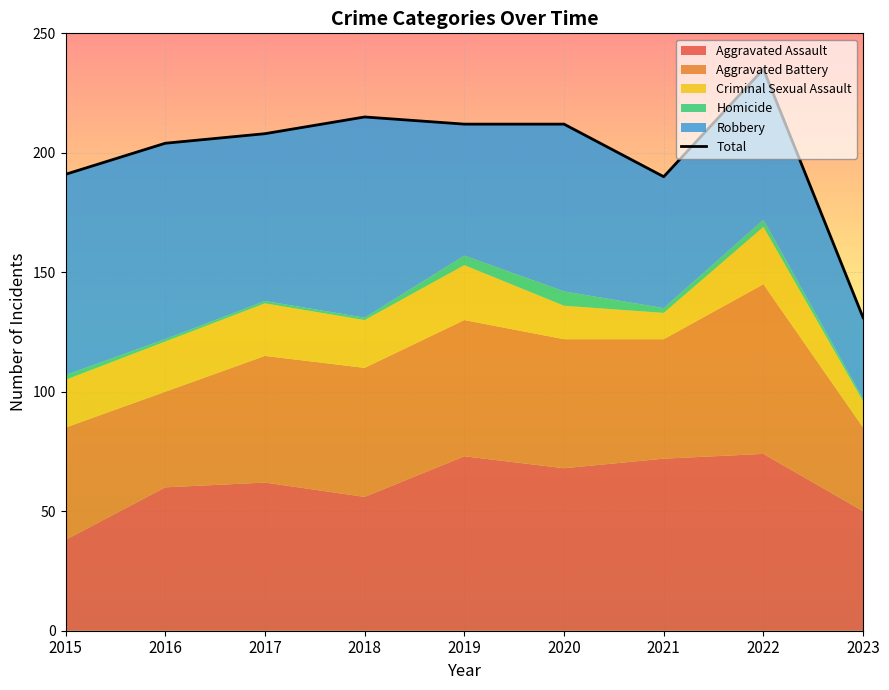

How many interior local peaks (higher than both neighbors) does the data have?

2